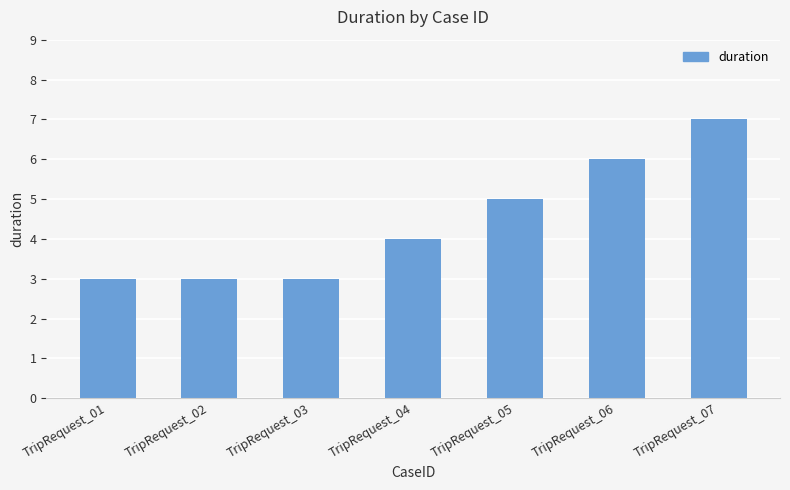

What is the sum of the values at TripRequest_01 and TripRequest_03?

6